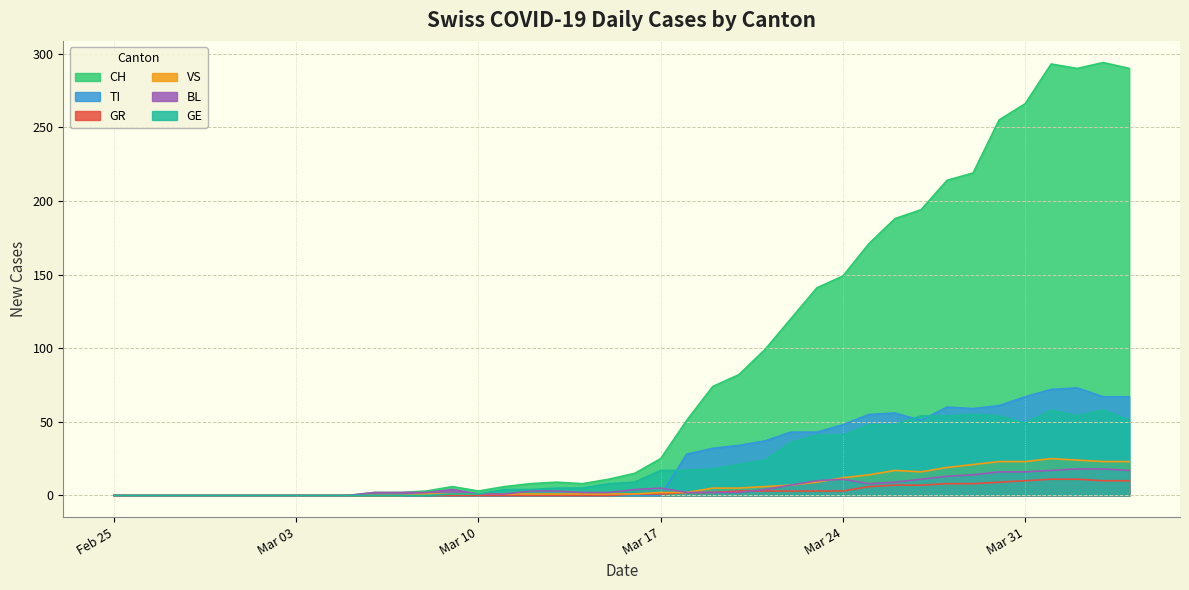

What is the maximum value for CH?

294